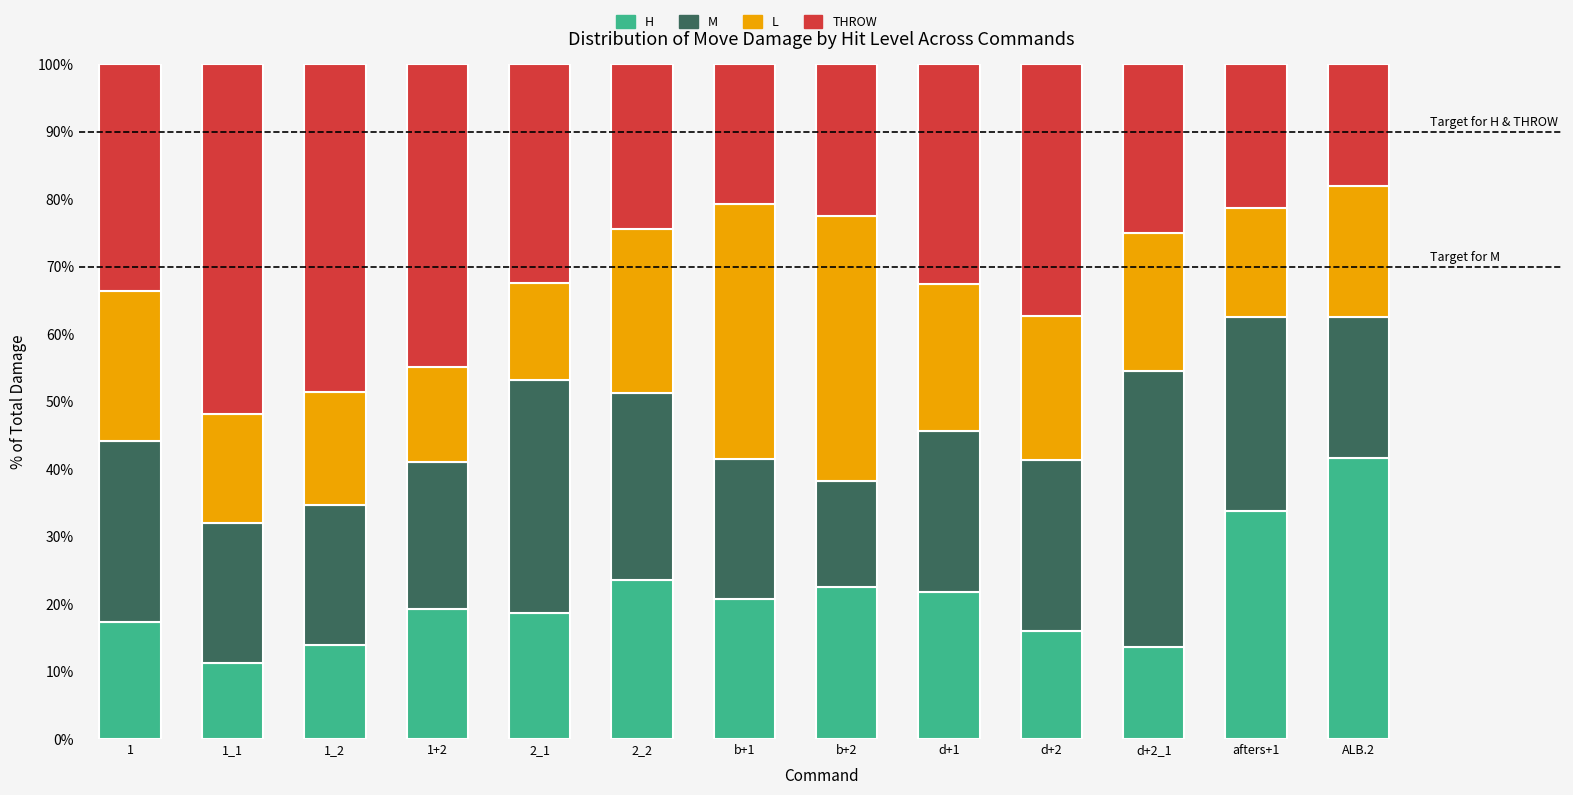

True or false: H has a value of 37.8 at b+2.

False